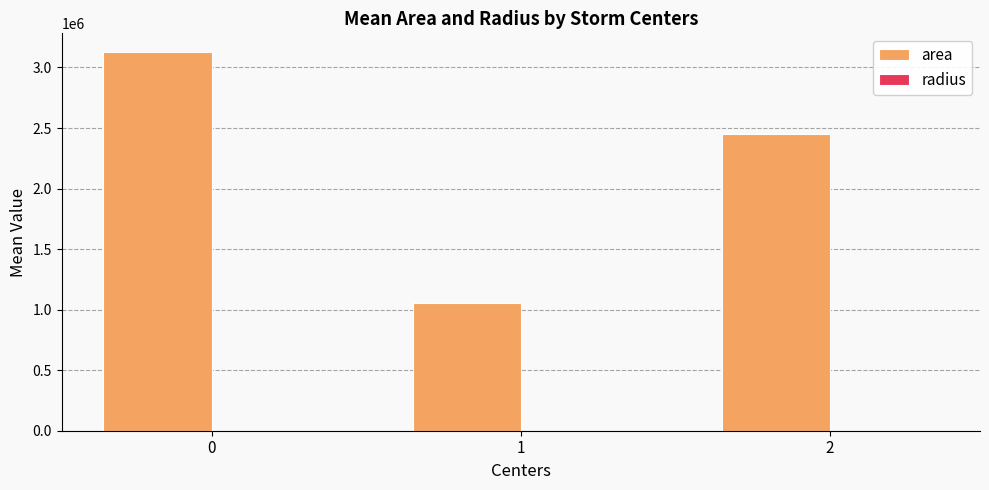

Does the chart contain stacked bars?

No